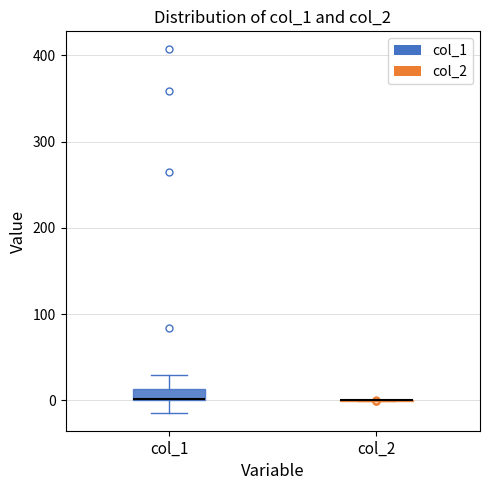

Which box is the tallest, from its lower edge to its upper edge?

col_1